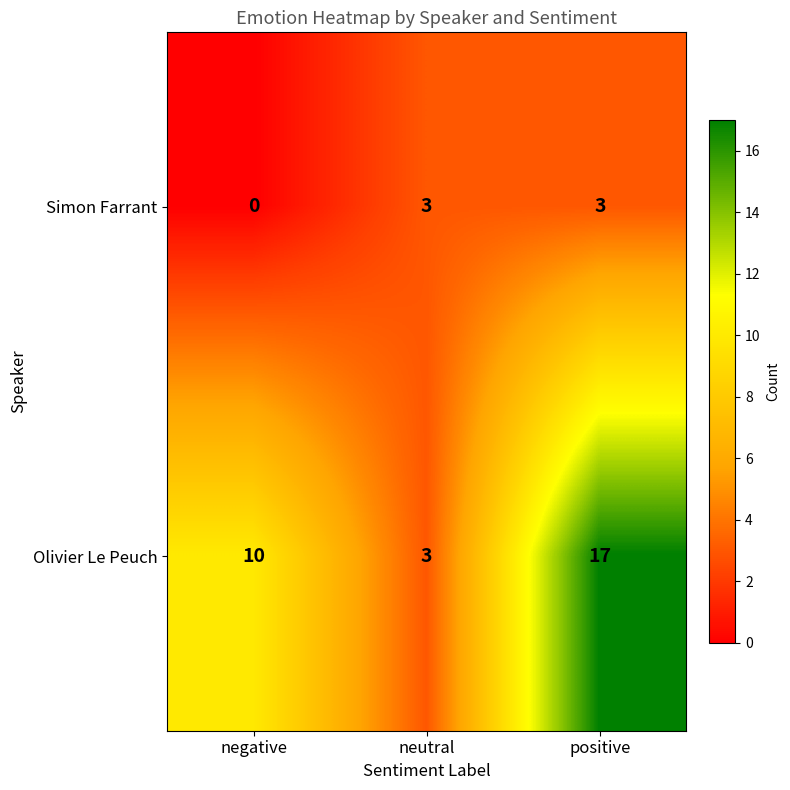

How many distinct data groups are displayed?

2